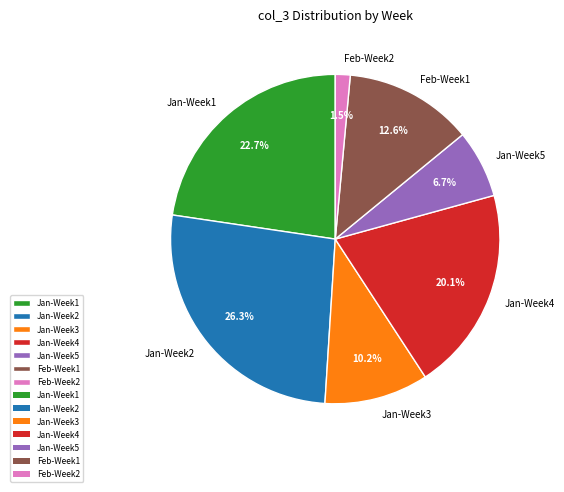

Is there a majority slice in this chart?

No